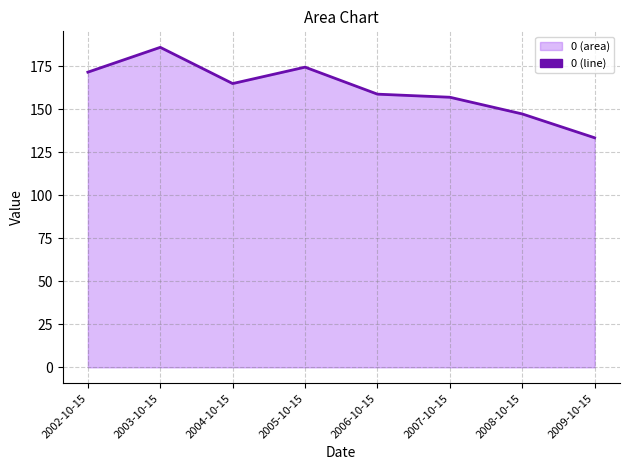

What is the ratio of the value at 2003-10-15 to the value at 2004-10-15?

1.1